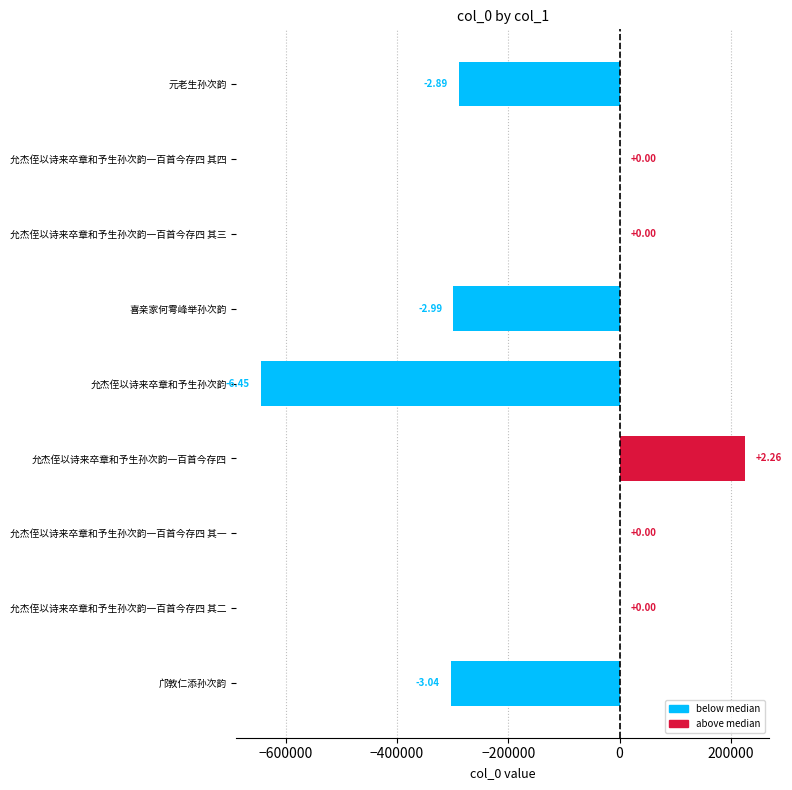

How many data points are less than 0?

4